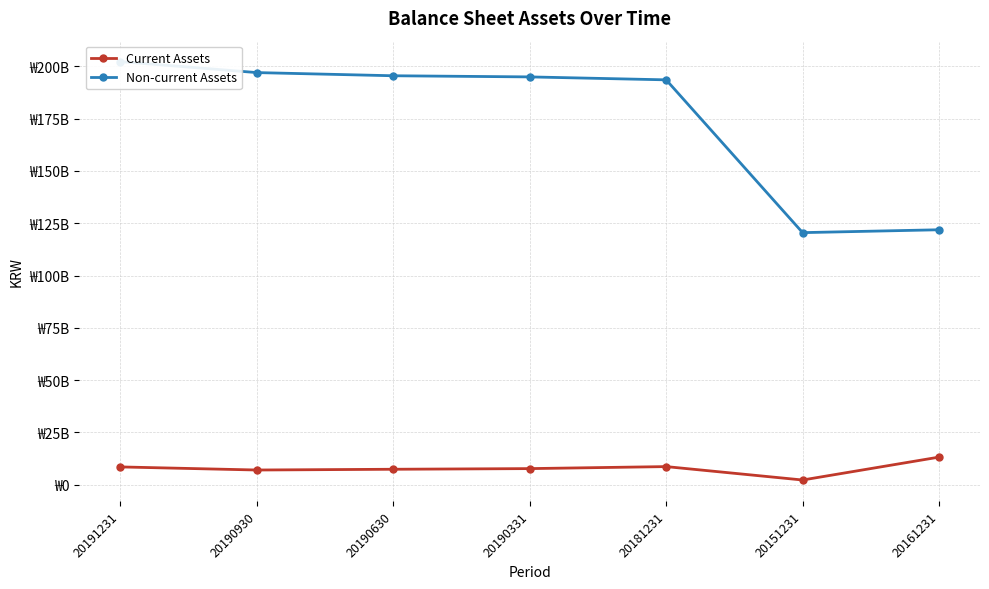

Reading right to left, extract all data points from this chart.

Current Assets: 13240763867	2298229608	8707487545	7746605384	7434667397	7075836065	8553538450
Non-current Assets: 121864656310	120494453231	193496711266	194901136203	195447845827	196964224984	202219905731